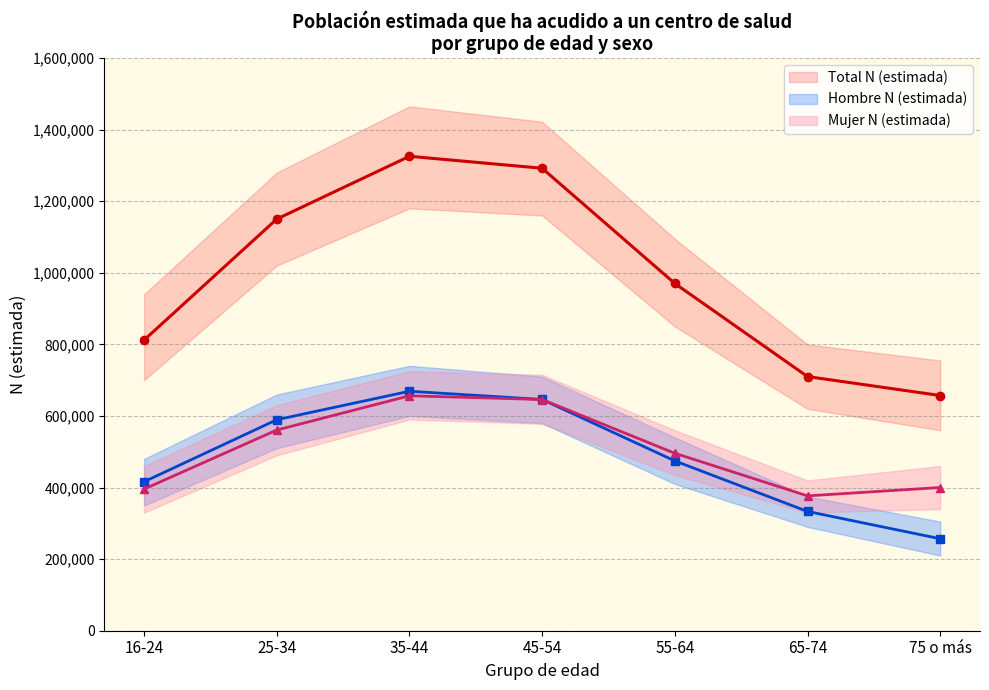

List the labels in order of Hombre N (estimada) value, largest first.

35-44, 45-54, 25-34, 55-64, 16-24, 65-74, 75 o más